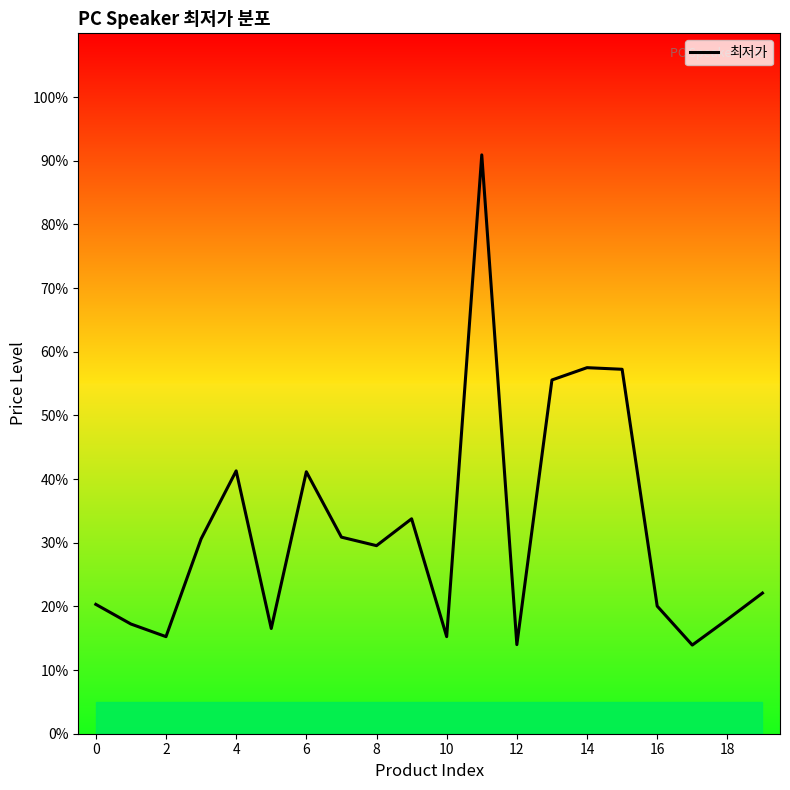

At which category does the chart reach its peak across all series?

11